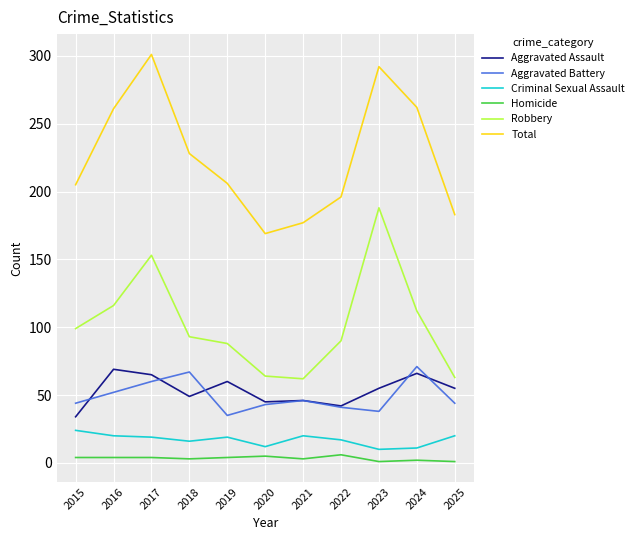

The value of Aggravated Assault at 2015 is 48. True or false?

False